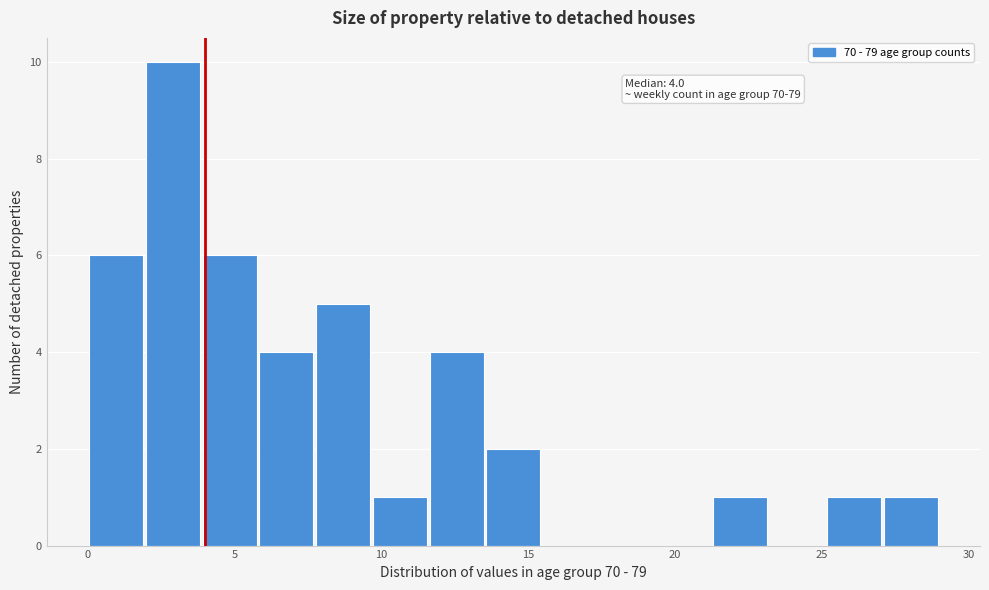

Read against the x-axis, roughly where is the centre of the tallest bar?

3.0